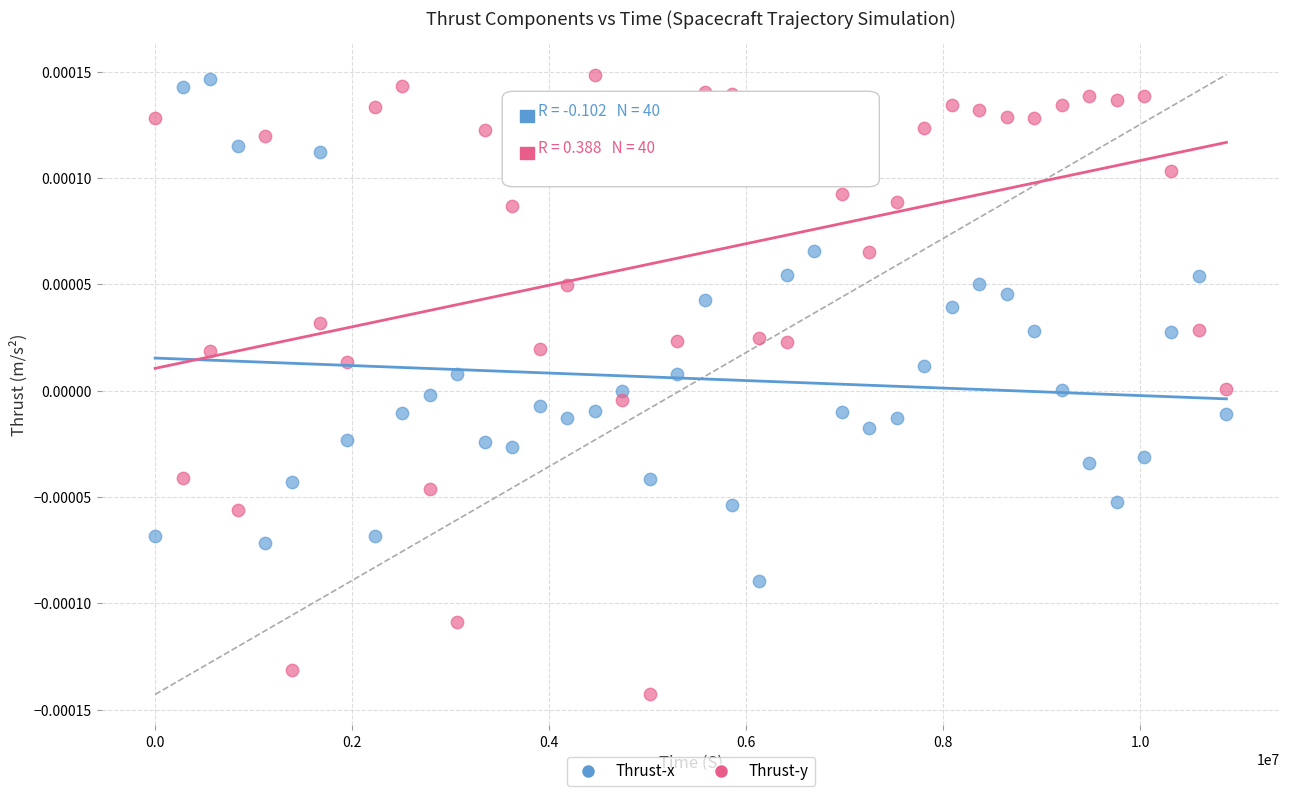

What are all the series names shown in the legend?

Thrust-x, Thrust-y